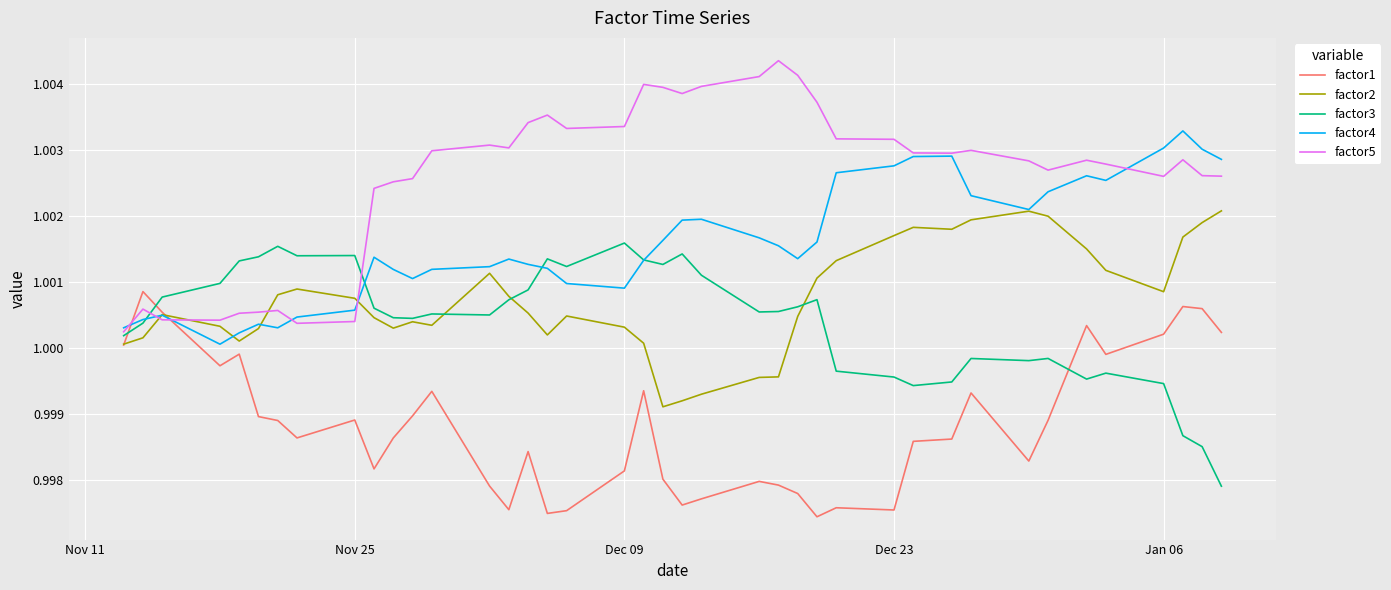

Which series has the widest spread of values?

factor5